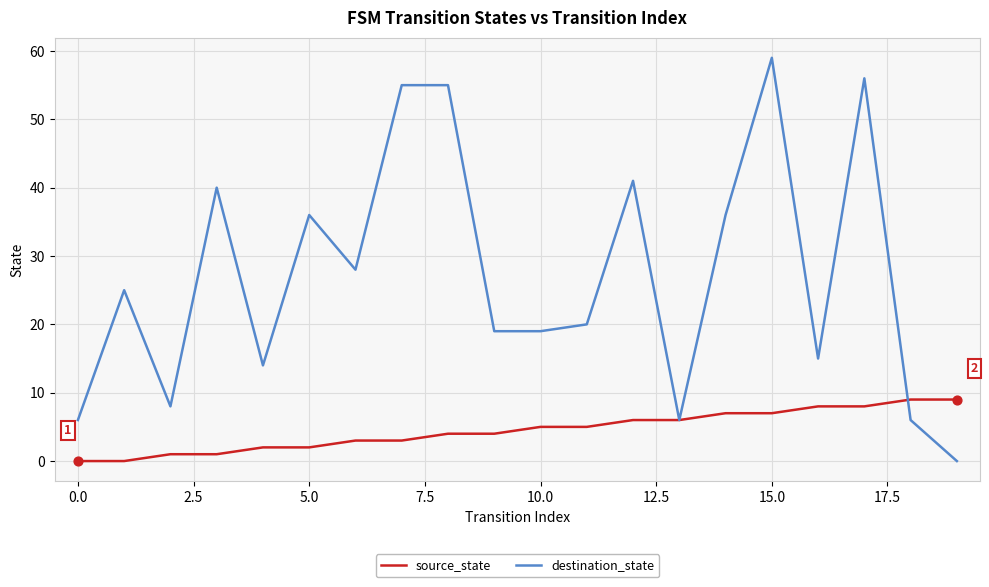

Which series has the largest total across all categories?

destination_state